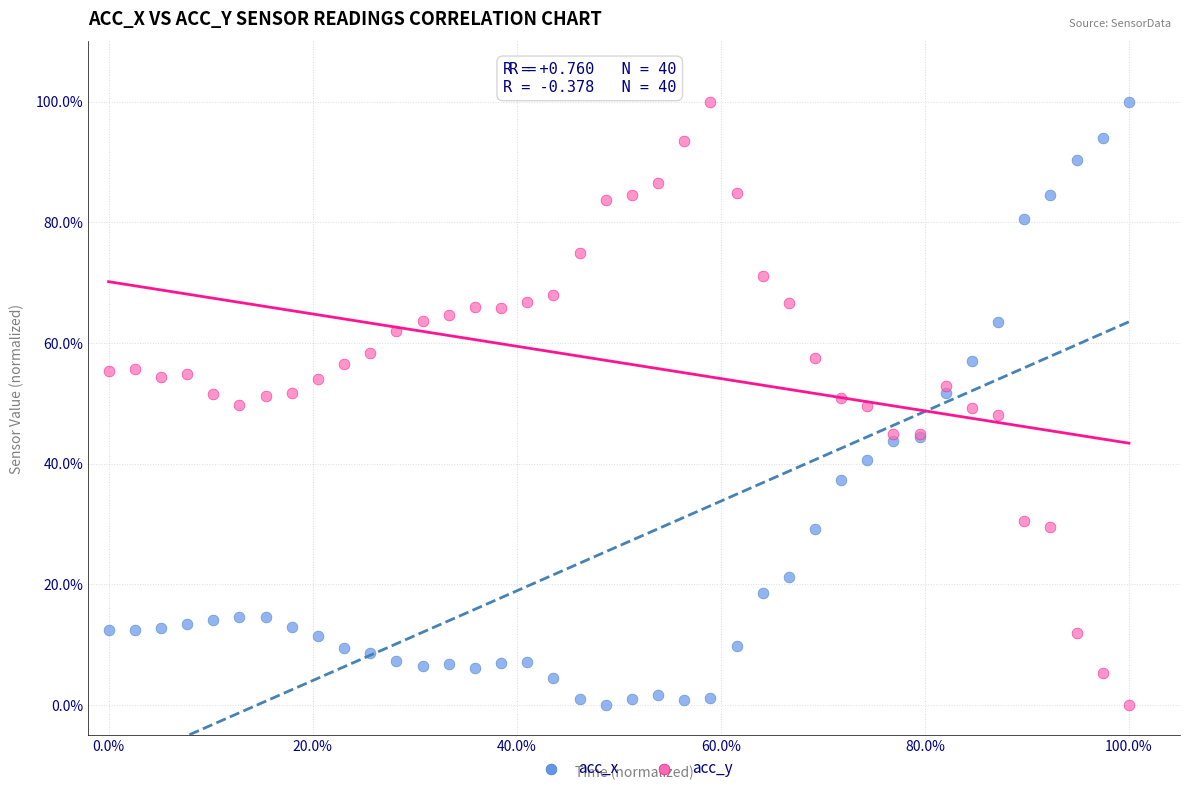

What are all the series names shown in the legend?

acc_x, acc_y